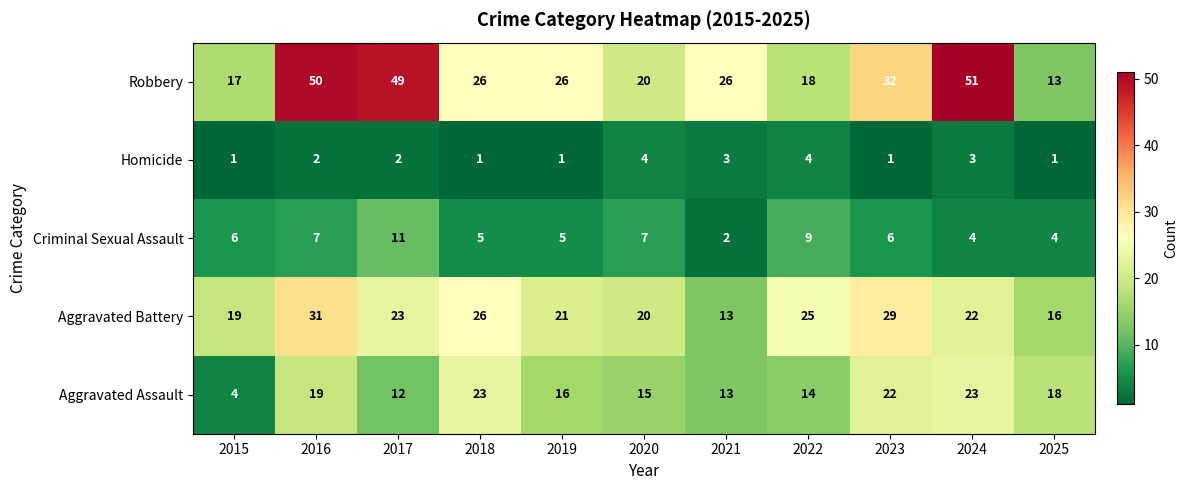

At which category is the sum across all series the highest?

2016